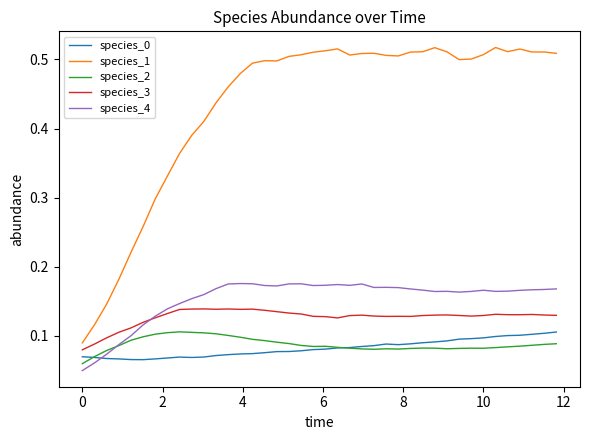

True or false: species_2 has more than 1 interior local peaks.

True